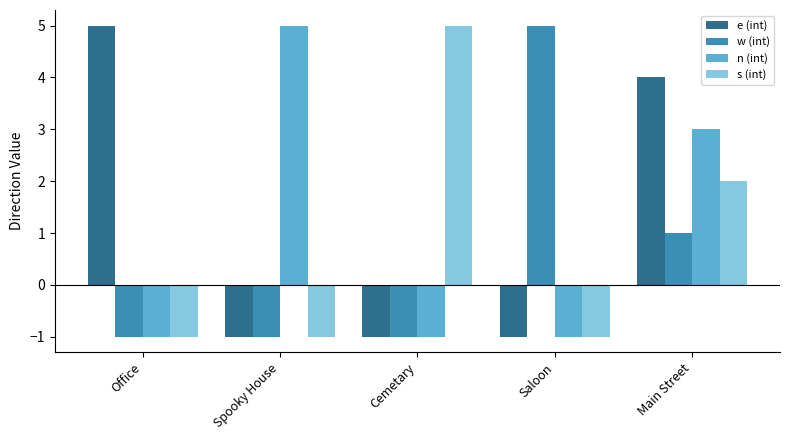

What is the value of the s (int) bar at the 5th from the left?

2